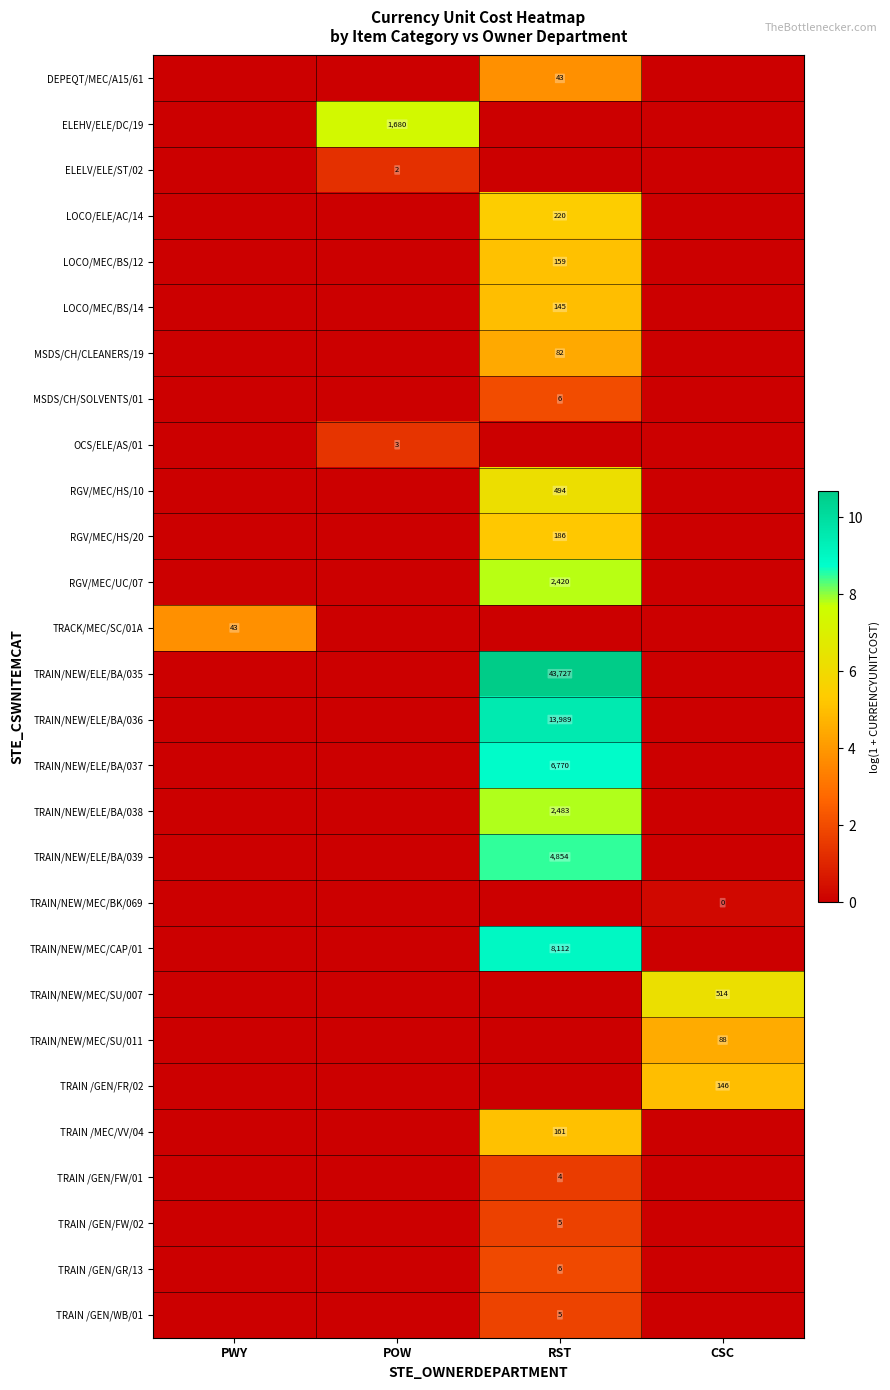

At how many categories does at least one series exceed 10?

1